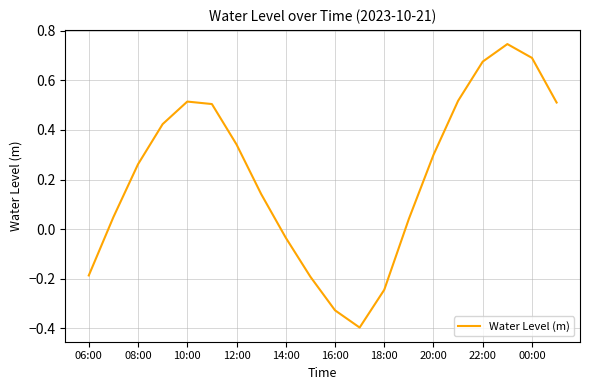

How many values exceed 0?

14